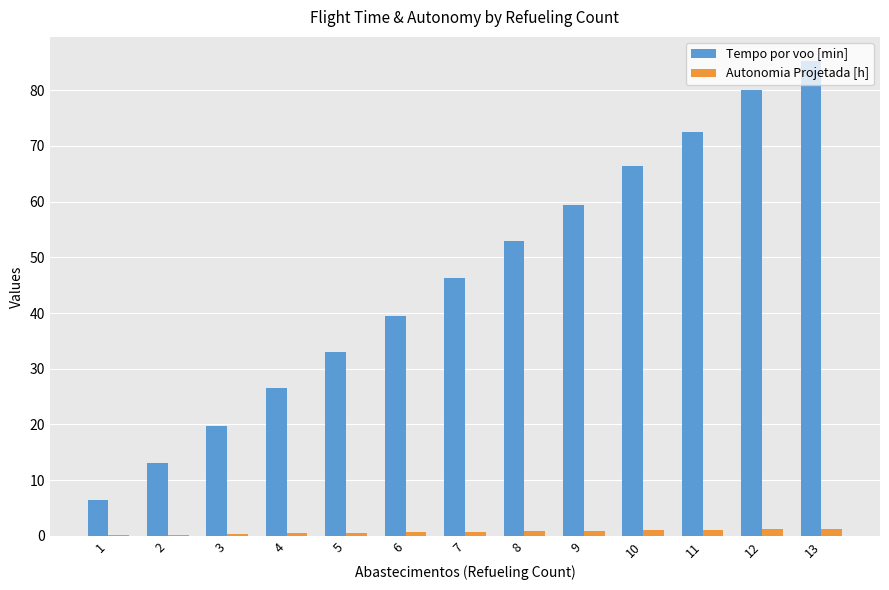

Which series changed the most between 3 and 8?

Tempo por voo [min]